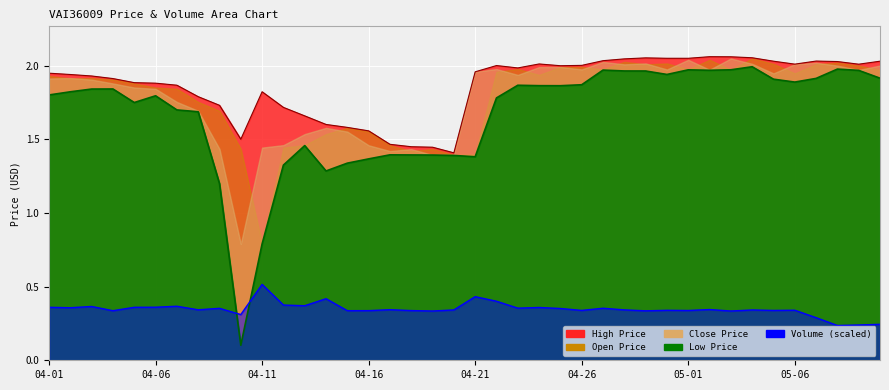

List the labels in order of Volume (scaled) value, smallest first.

05-08, 05-09, 05-10, 05-07, 04-10, 05-03, 04-19, 04-29, 04-04, 04-15, 04-16, 04-18, 05-01, 05-05, 04-26, 04-30, 05-06, 05-04, 04-20, 04-28, 04-08, 04-17, 05-02, 04-25, 04-09, 04-27, 04-23, 04-02, 04-24, 04-05, 04-01, 04-06, 04-03, 04-07, 04-13, 04-12, 04-22, 04-14, 04-21, 04-11